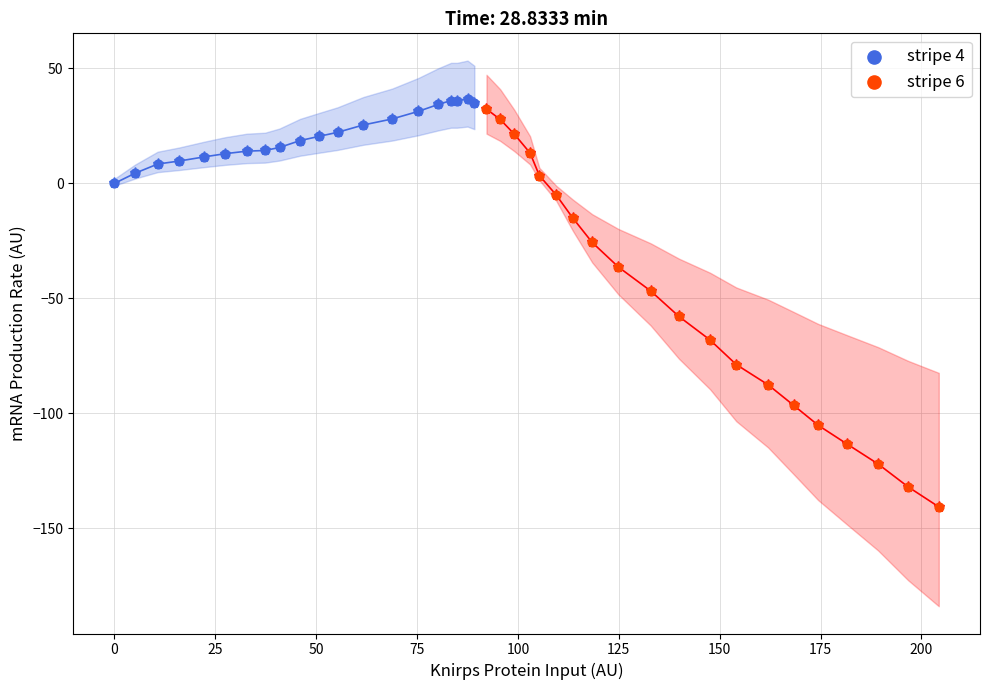

Which series has the widest spread of Y values?

stripe 6